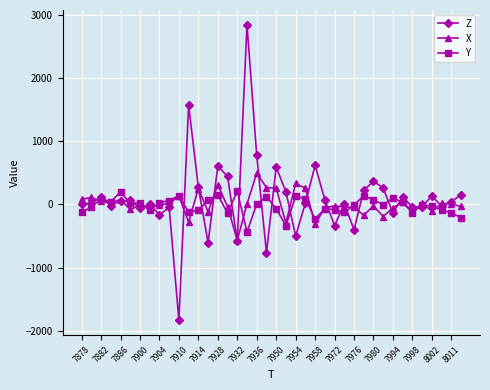

Rank the series by their maximum value, from highest to lowest.

Z, X, Y